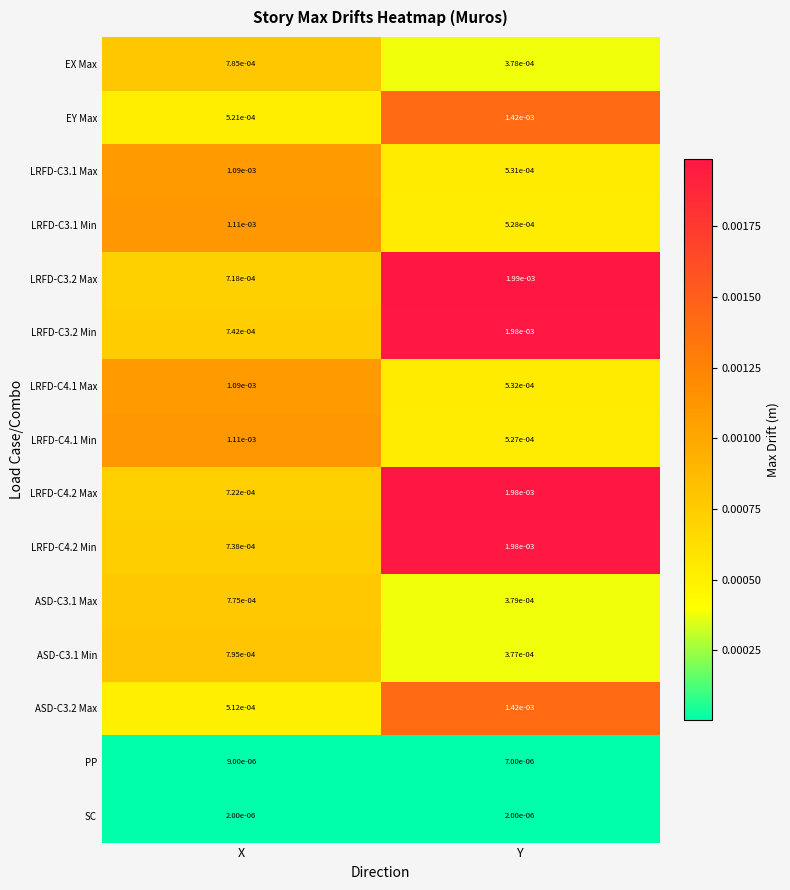

At which label does ASD-C3.1 Max reach its peak?

X